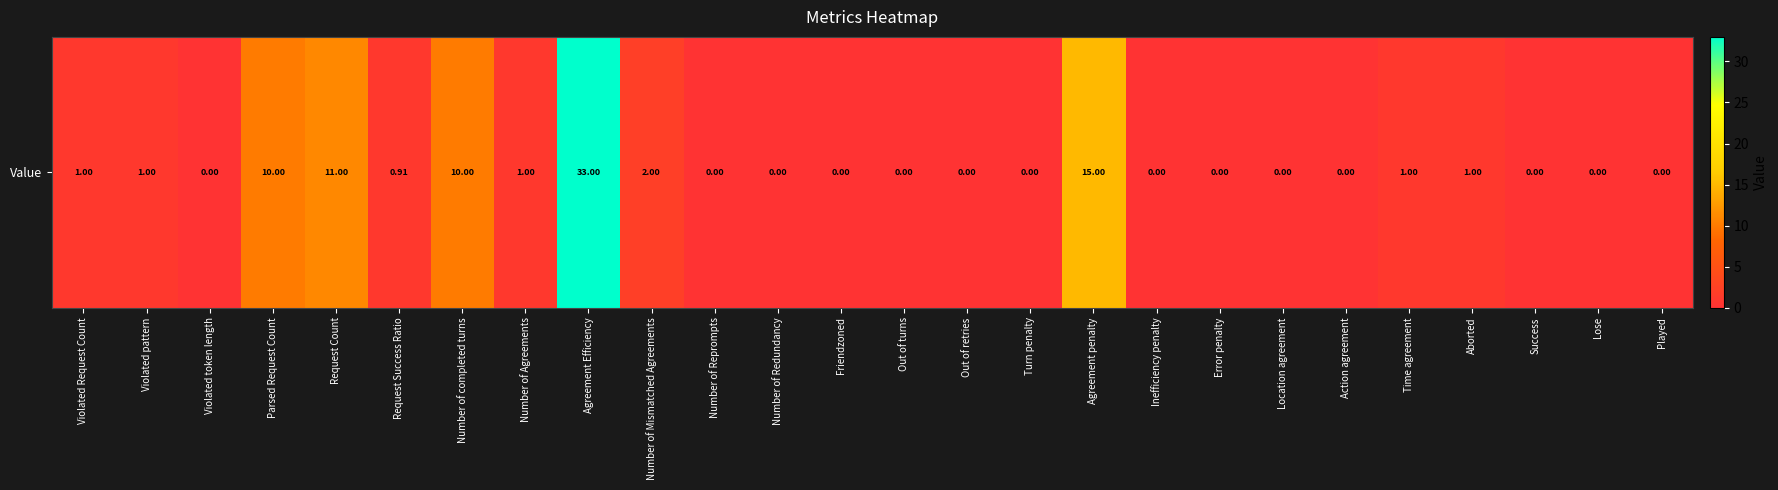

Is it true that the value at Played is -20.3?

False